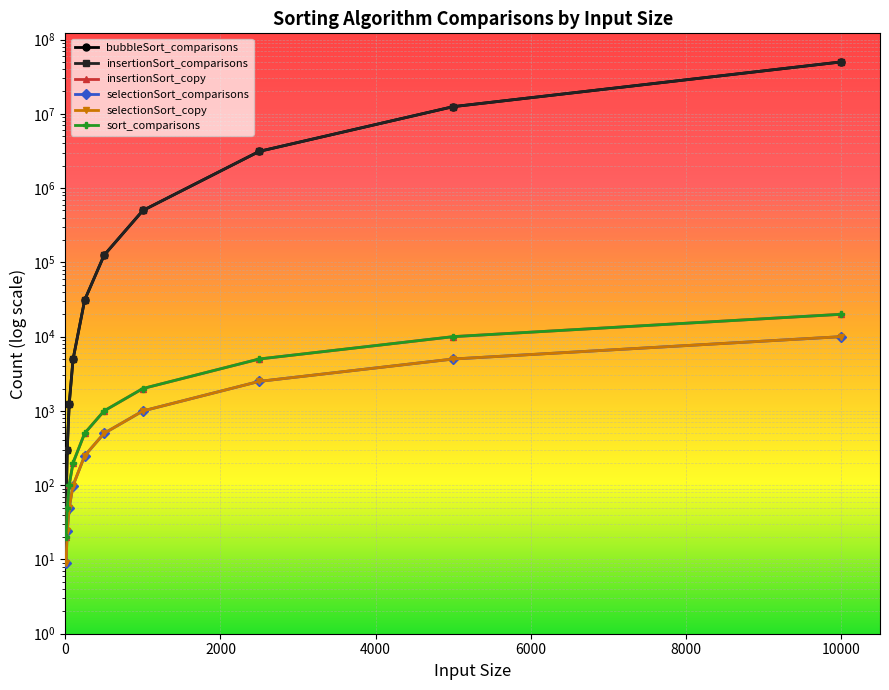

Reading left to right, transcribe all the data shown in this chart.

bubbleSort_comparisons: 45	300	1225	4950	31125	124750	499500	3123750	12497500	49995000
insertionSort_comparisons: 45	300	1225	4950	31125	124750	499500	3123750	12497500	49995000
insertionSort_copy: 20	50	100	200	500	1000	2000	5000	10000	20000
selectionSort_comparisons: 9	24	49	99	249	499	999	2499	4999	9999
selectionSort_copy: 9	24	49	99	249	499	999	2499	4999	9999
sort_comparisons: 20	50	100	200	500	1000	2002	5002	10002	20002